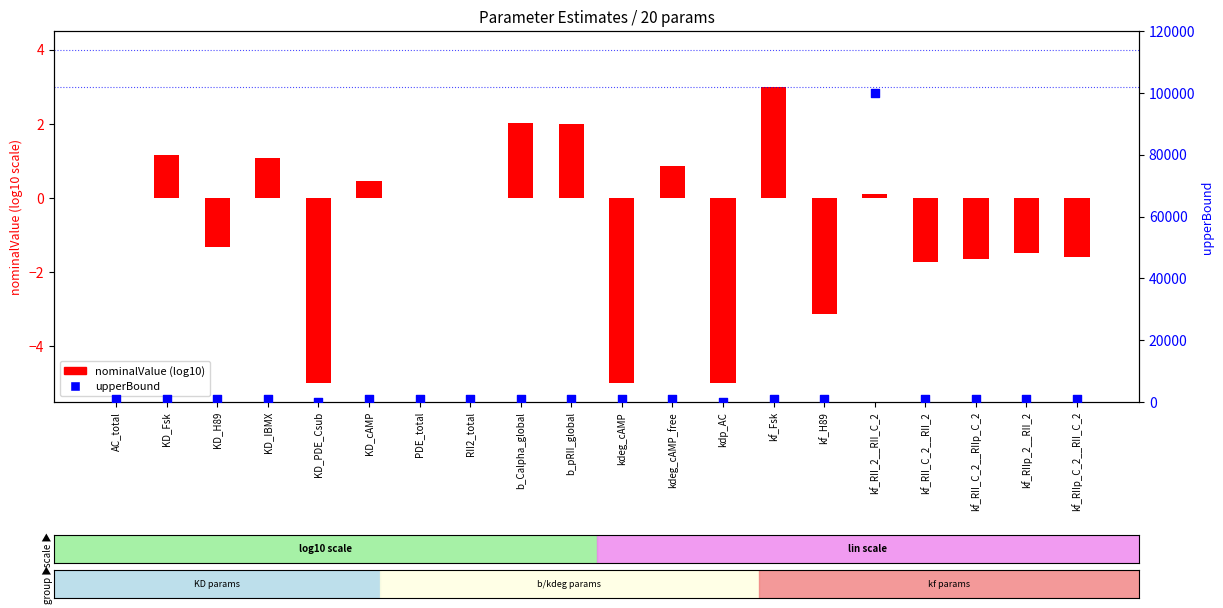

Which series has the largest total across all categories?

upperBound